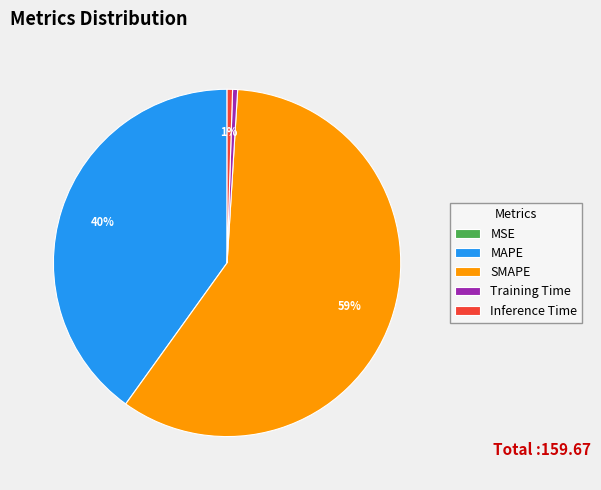

To the nearest percent, what is the difference between the largest and smallest slice percentages?

59%